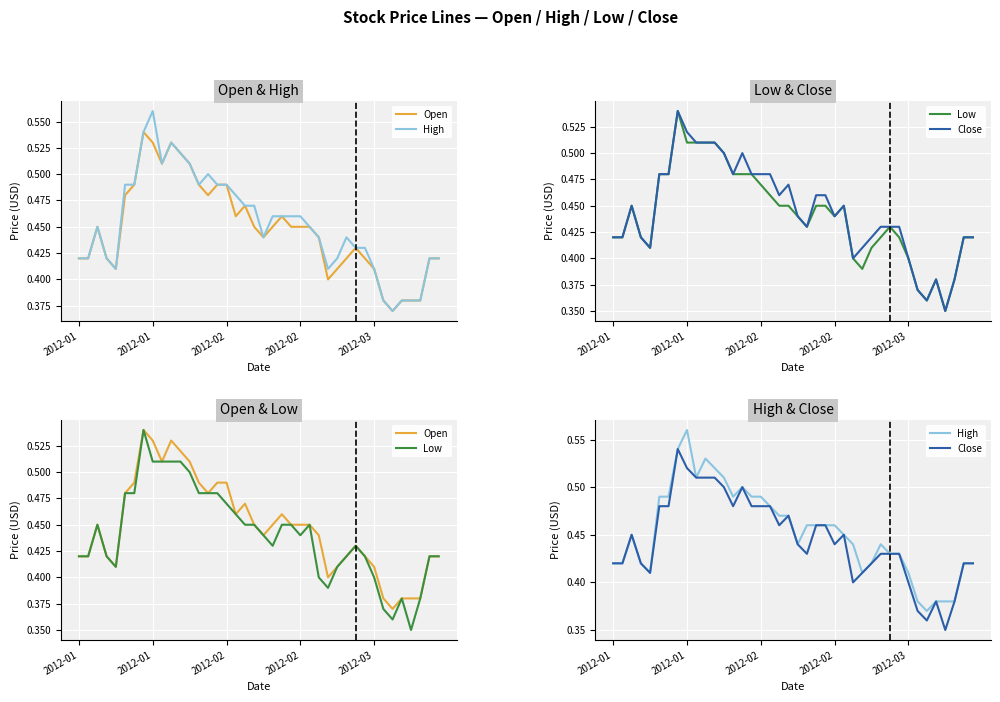

How many data points does each series have?

40